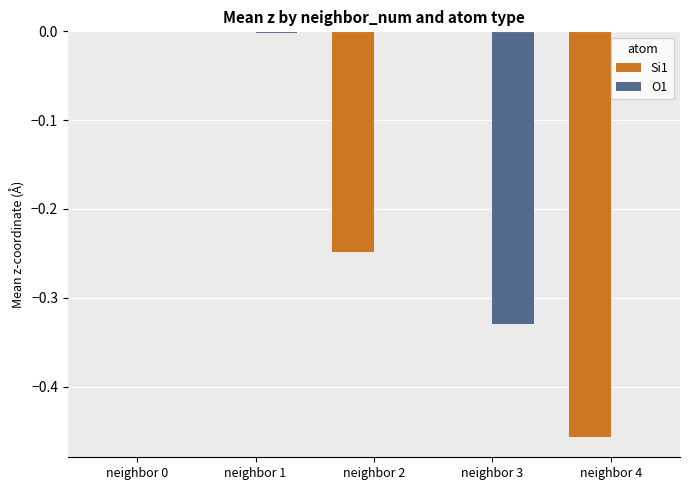

Which series changed the most between neighbor 0 and neighbor 3?

O1